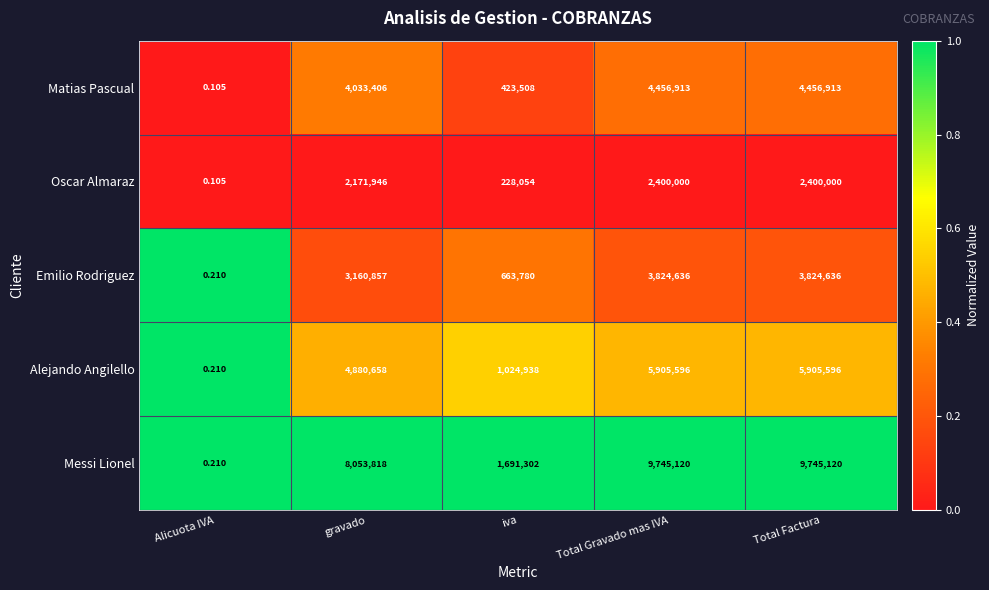

List the series in order of their peak value, highest first.

Messi Lionel, Alejando Angilello, Matias Pascual, Emilio Rodriguez, Oscar Almaraz